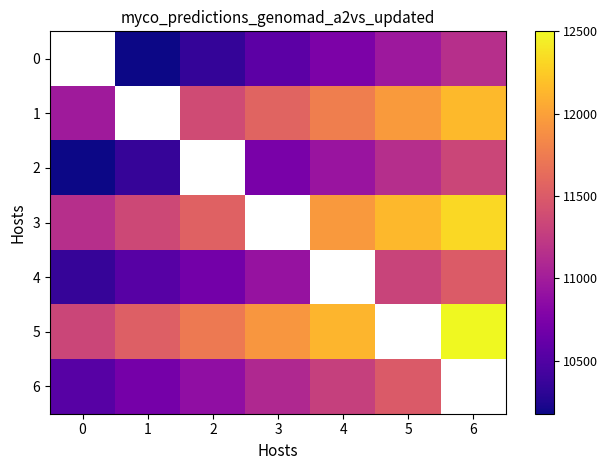

True or false: 3 has a value of 19138.1 at 4.

False